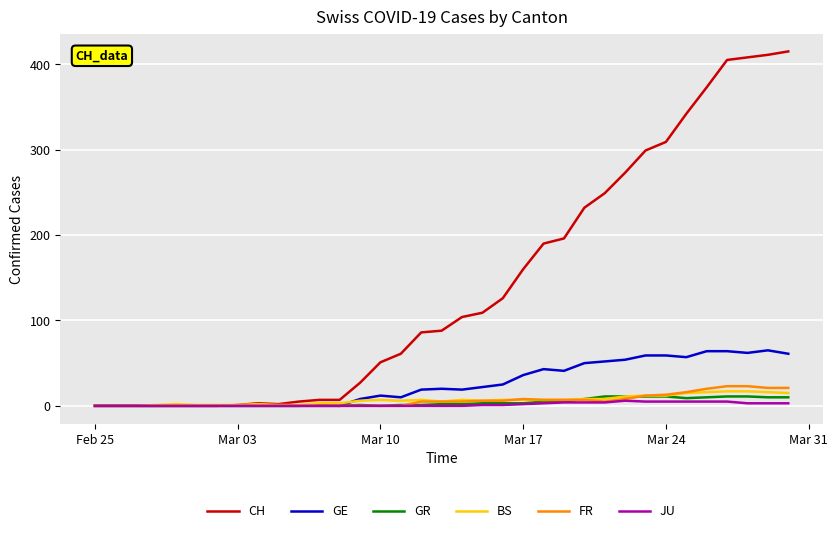

Which series has the largest range (max minus min)?

CH